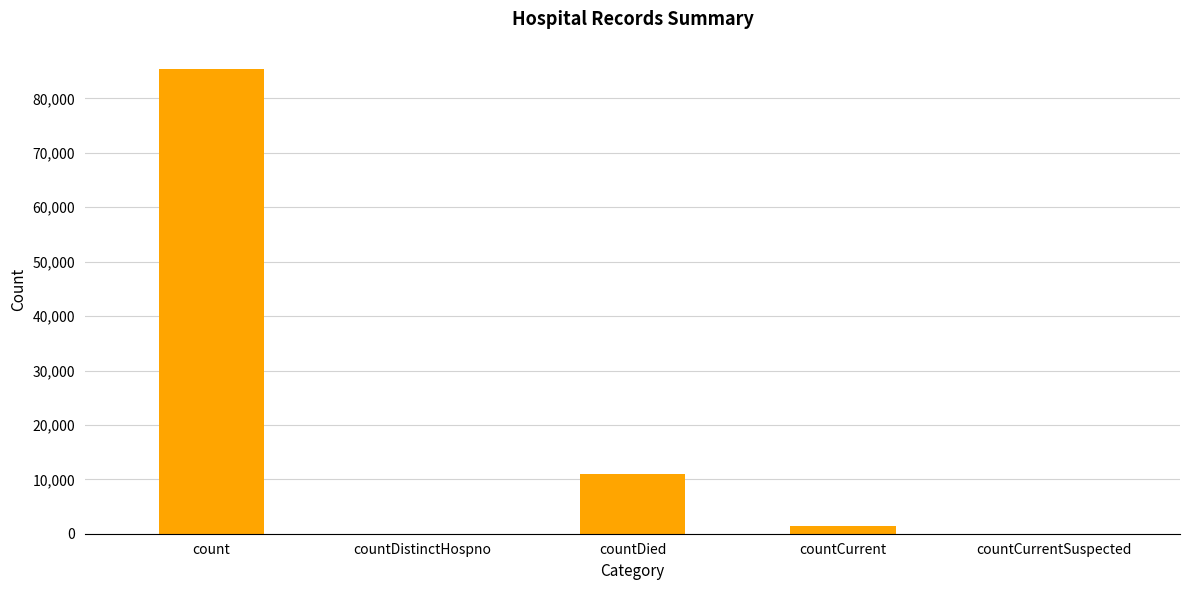

Is it true that the value at countCurrentSuspected is 58298?

False